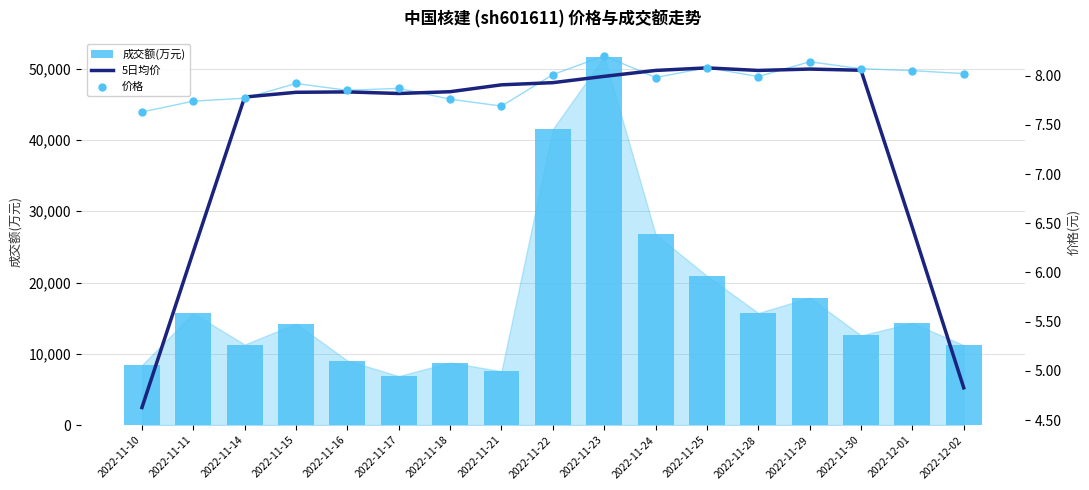

What is the total value across all series at 2022-12-02?

11223.8